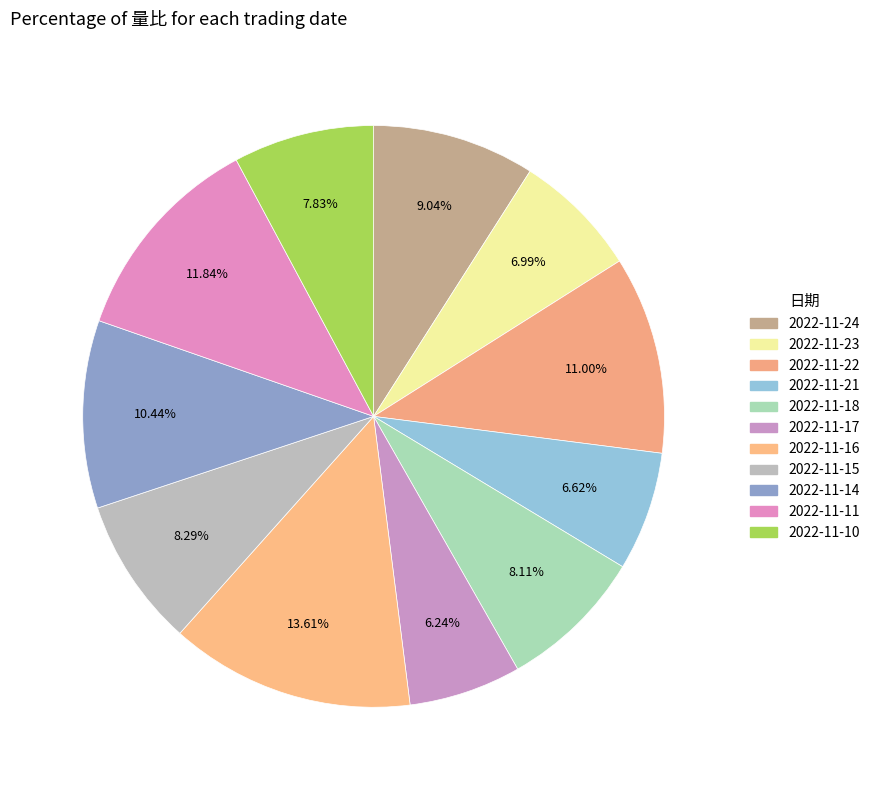

Which category has the biggest portion of the pie?

2022-11-16